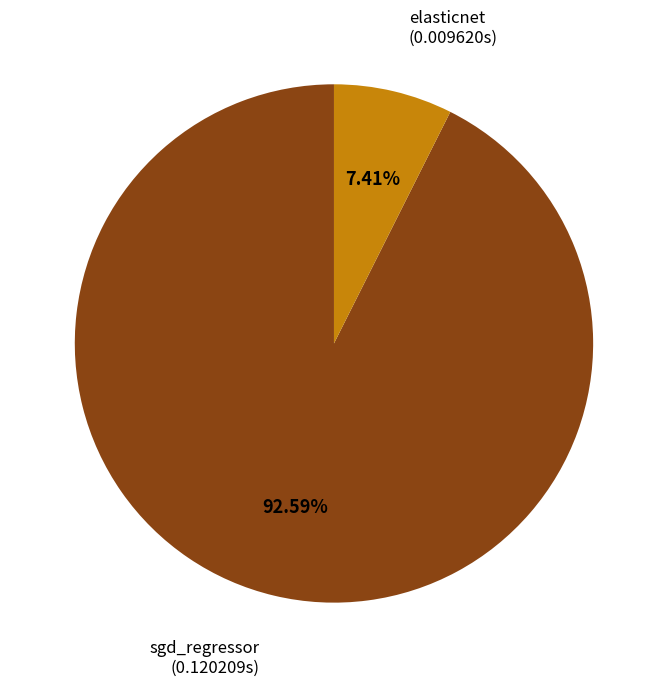

How many segments does this pie chart have?

2